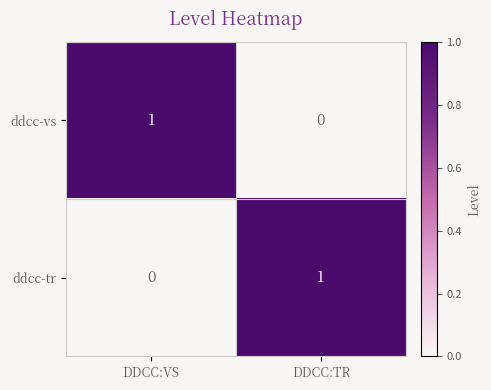

Reading left to right, transcribe all the data shown in this chart.

ddcc-vs: 1	0
ddcc-tr: 0	1